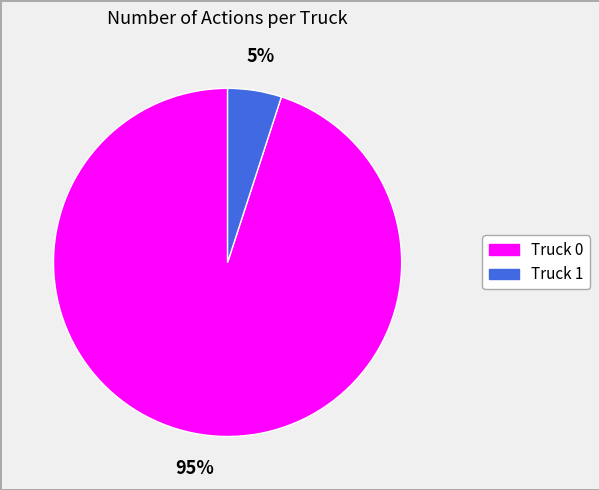

Does any single category account for the majority?

Yes